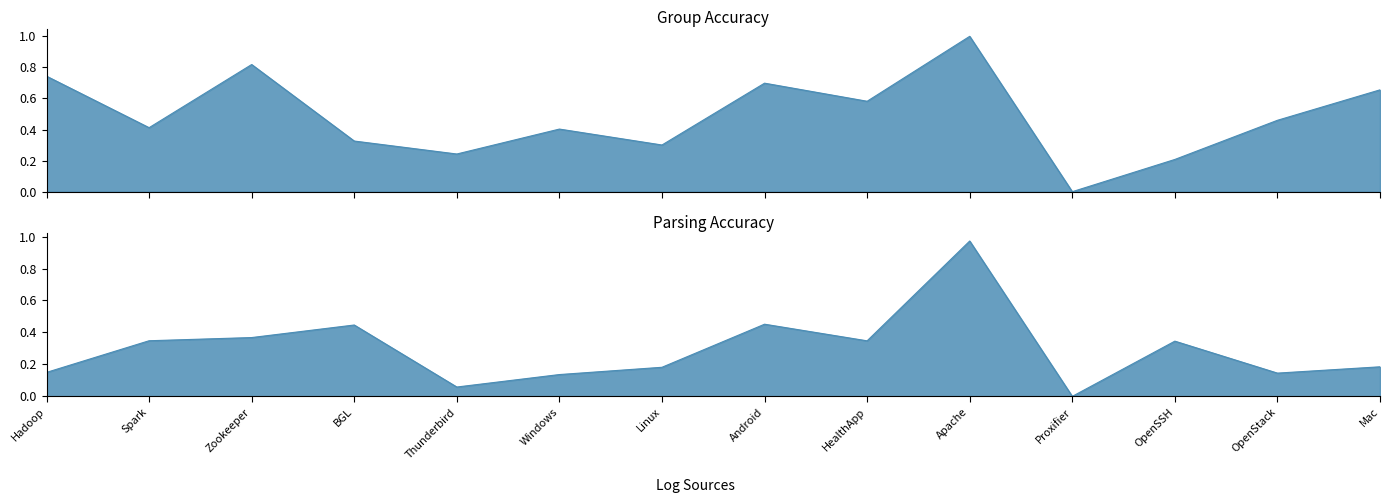

At which category is the sum across all series the highest?

Apache